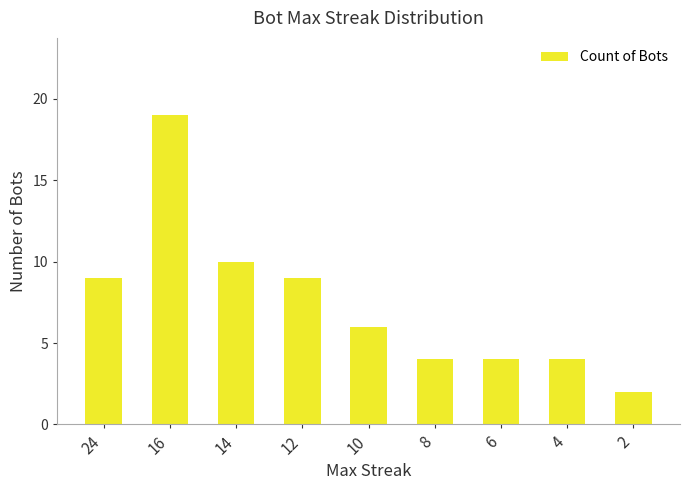

What is the average value?

7